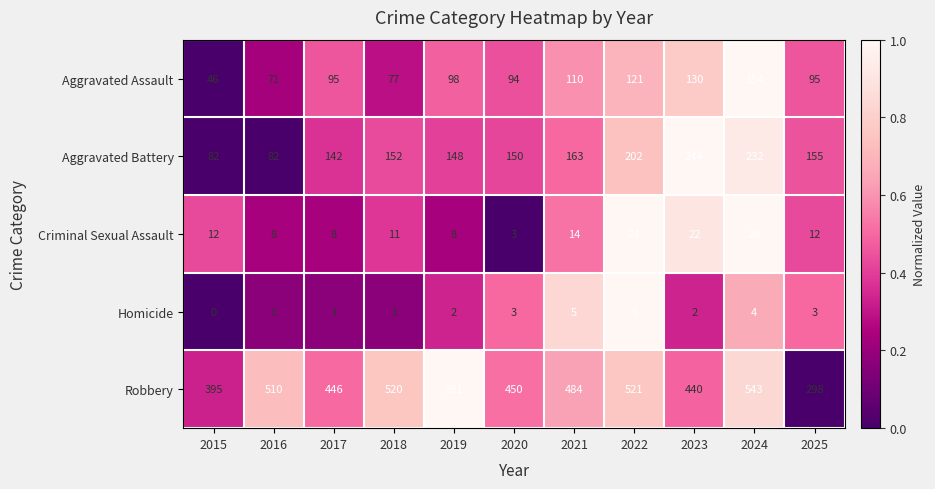

Which series has the largest range (max minus min)?

Robbery